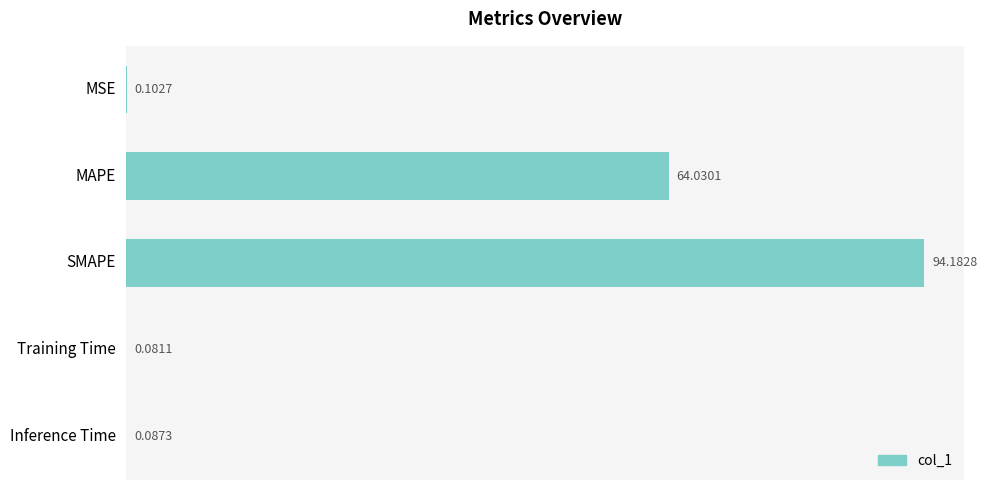

Where is the data nearest to the value 47?

MAPE